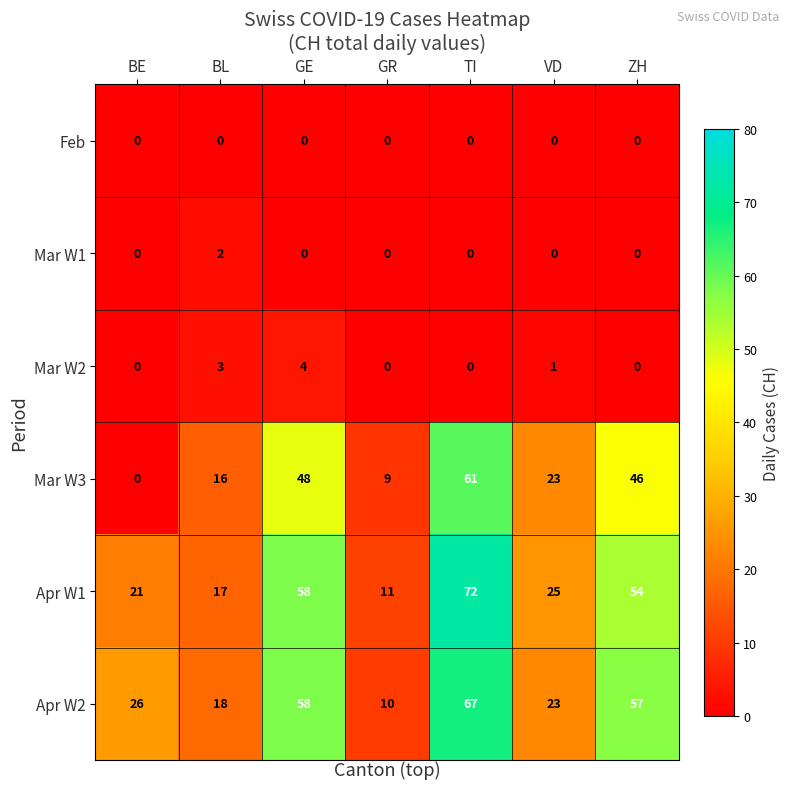

Where is Apr W1 nearest to the value 41?

ZH